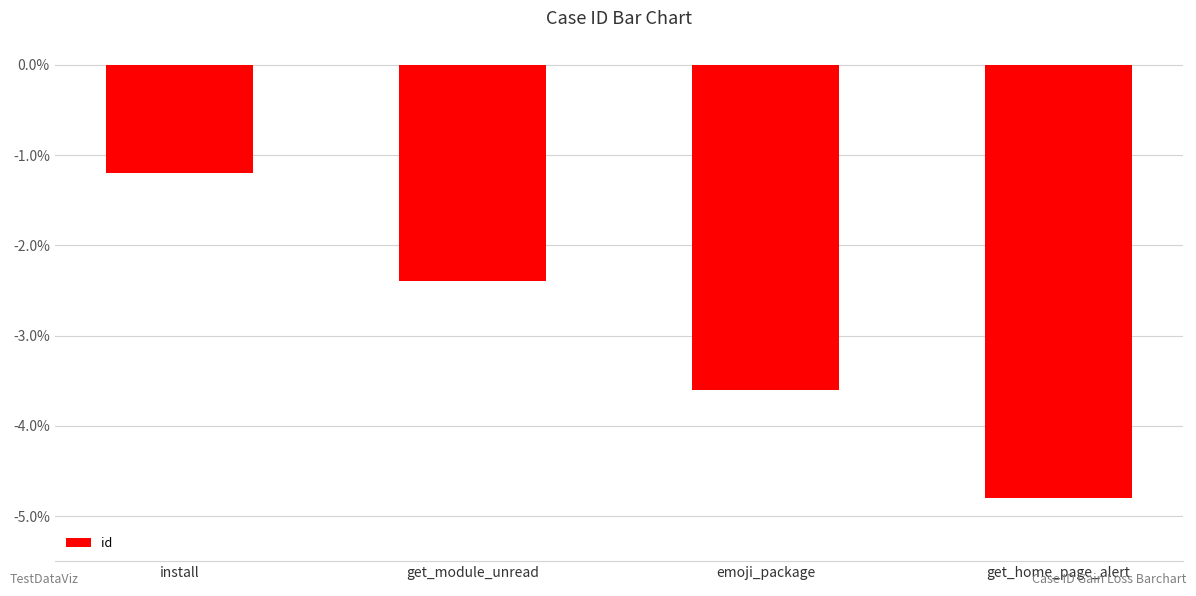

What is the difference between the second highest and second lowest values?

1.2